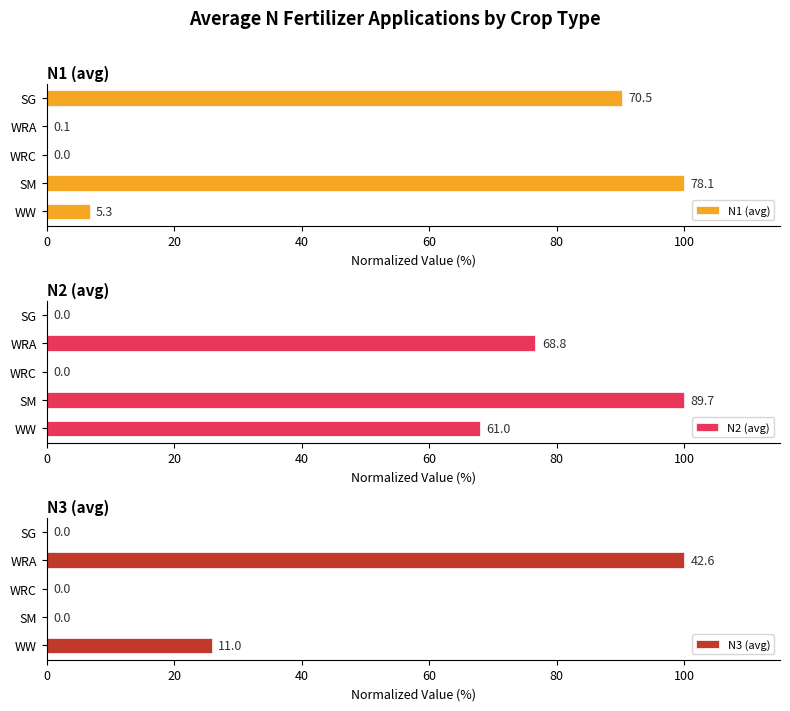

Which series has the largest total across all categories?

N2 (avg)